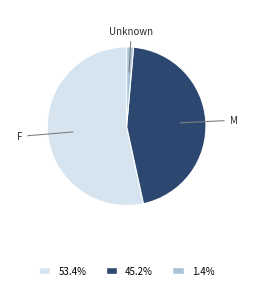

Does any single category account for the majority?

Yes